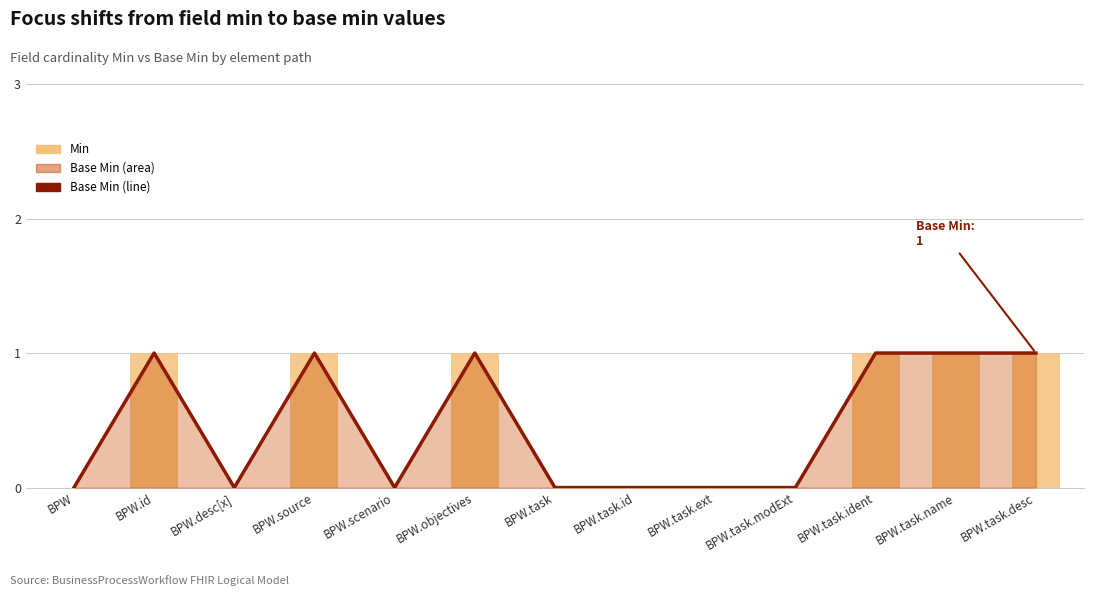

Which has a higher value, BPW.task.desc or BPW.source?

BPW.task.desc